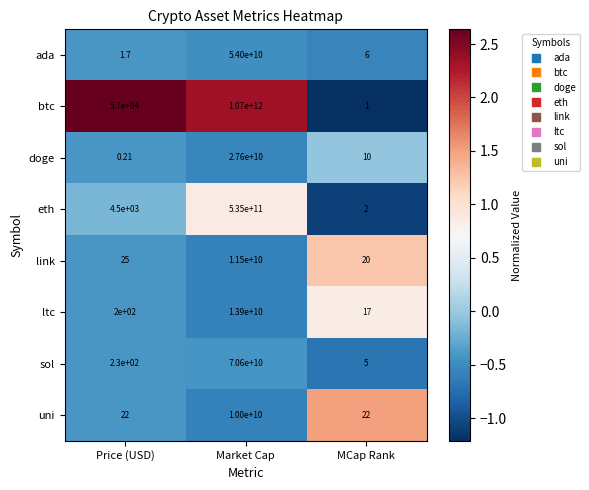

Rank the series at Market Cap from lowest to highest value.

uni, link, ltc, doge, ada, sol, eth, btc